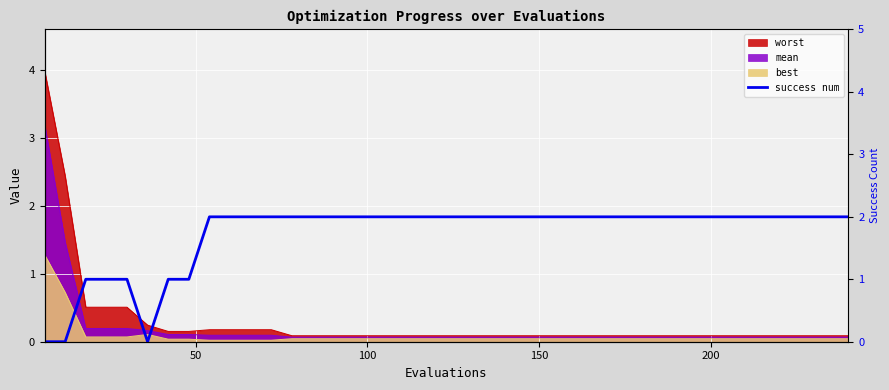

The chart shows a value of -1 at 250. True or false?

False